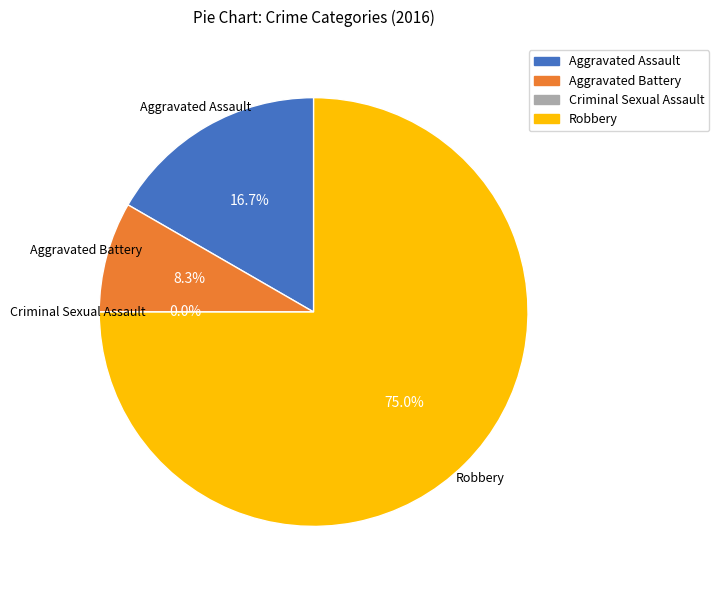

Is the sum of Aggravated Battery and Robbery greater than half?

Yes